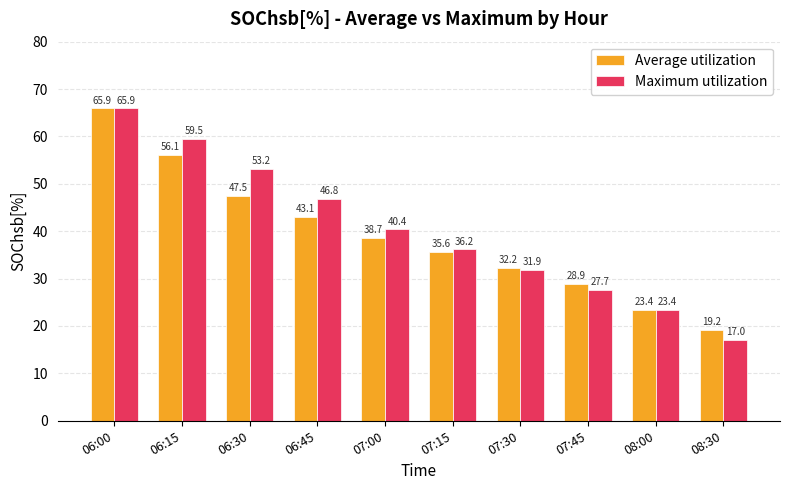

List the labels in order of Maximum utilization value, smallest first.

08:30, 08:00, 07:45, 07:30, 07:15, 07:00, 06:45, 06:30, 06:15, 06:00